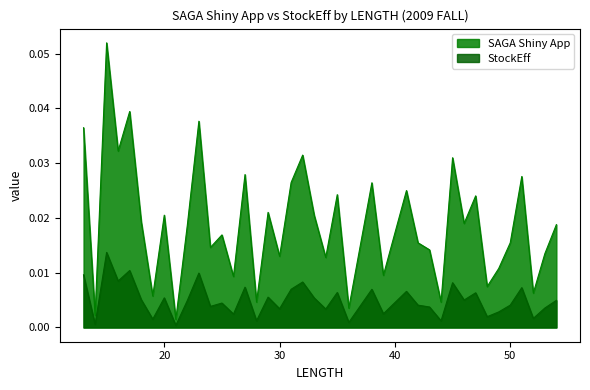

Does the chart display data point markers on the line(s)?

No